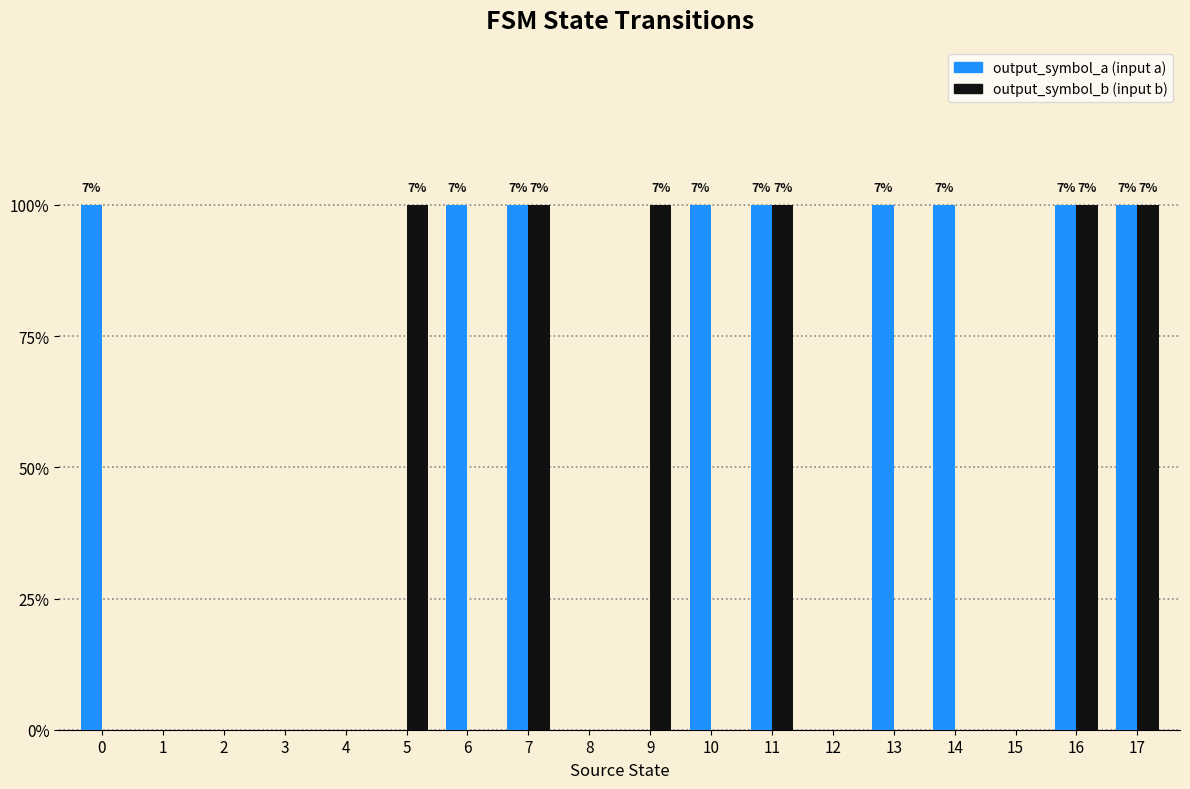

Are the bars horizontal?

No